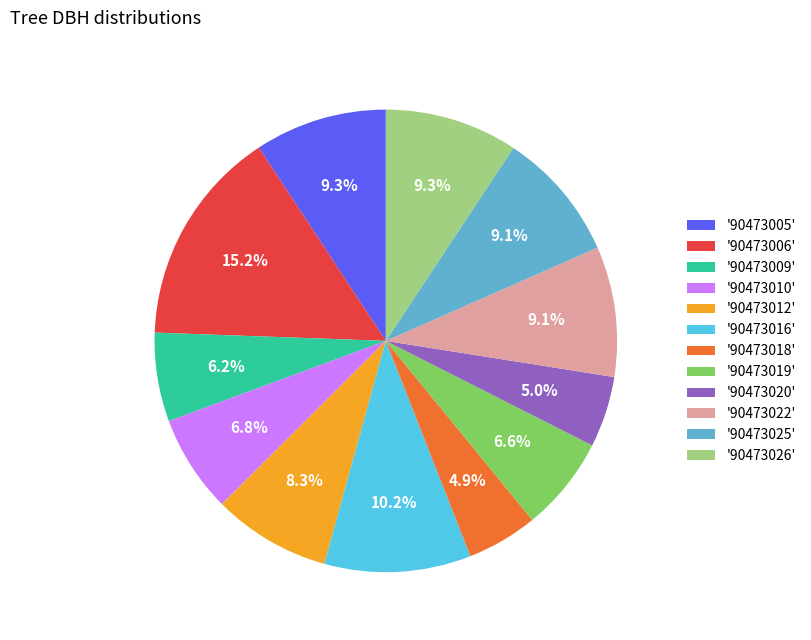

Count the number of slices in the pie.

12